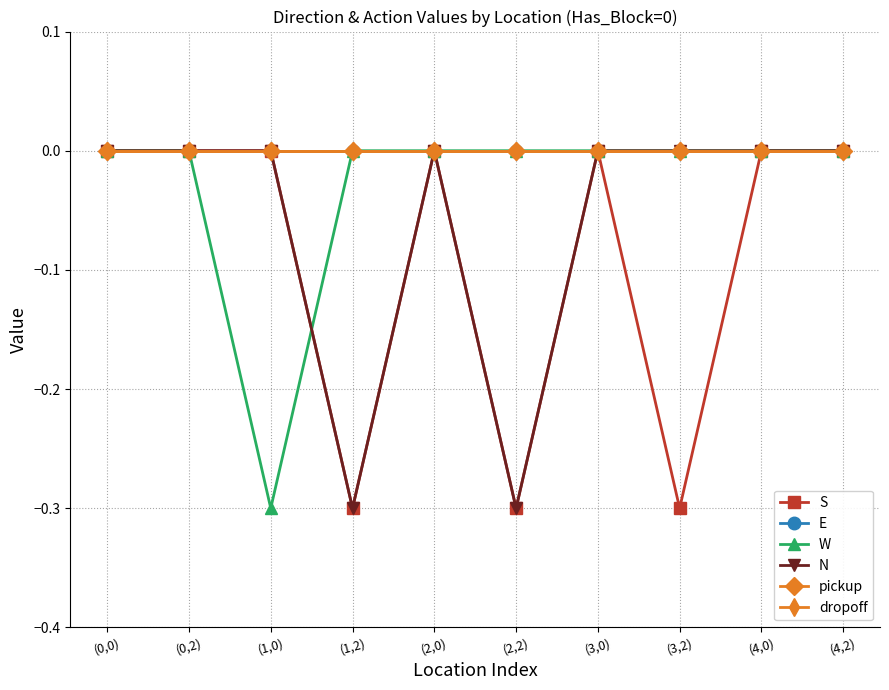

Rank the series by their maximum value, from lowest to highest.

S, E, W, N, pickup, dropoff